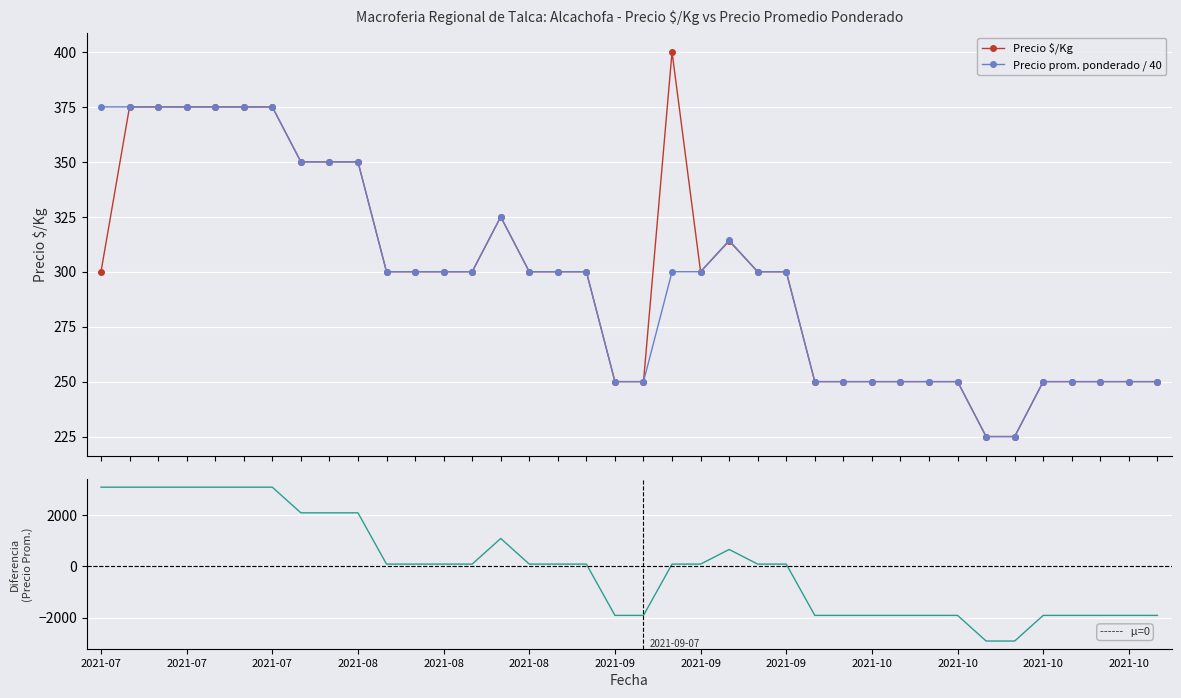

What is the lowest value of the Precio $/Kg series?

225.0